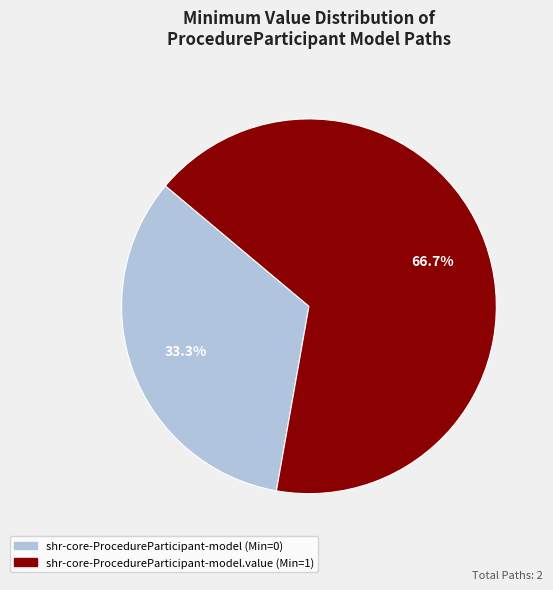

How many segments does this pie chart have?

2